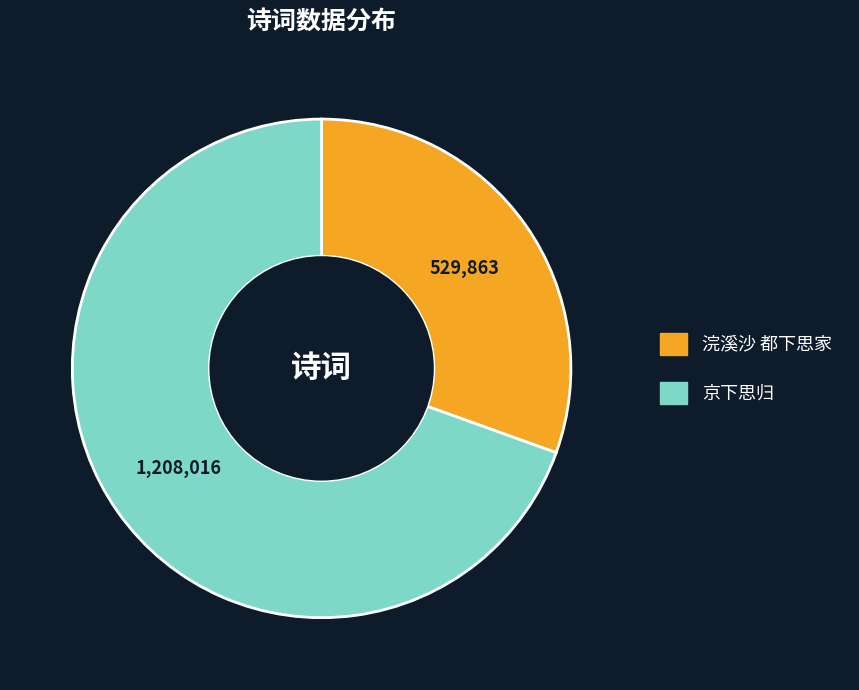

Do 浣溪沙 都下思家 and 京下思归 together represent more than half of the pie?

Yes